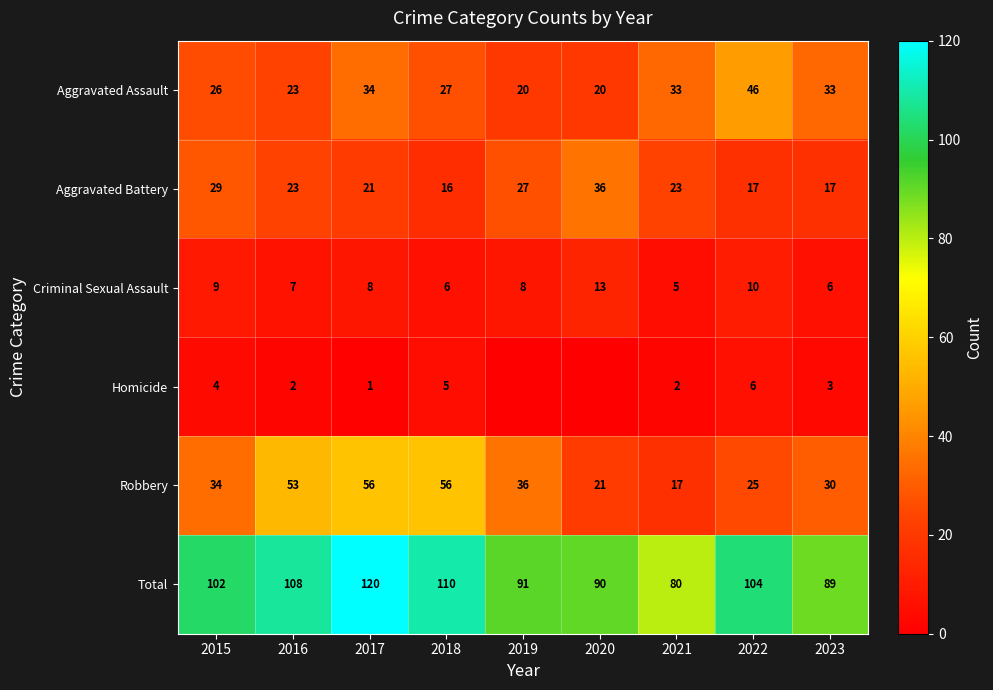

What is the difference between the highest and lowest values at 2017?

119